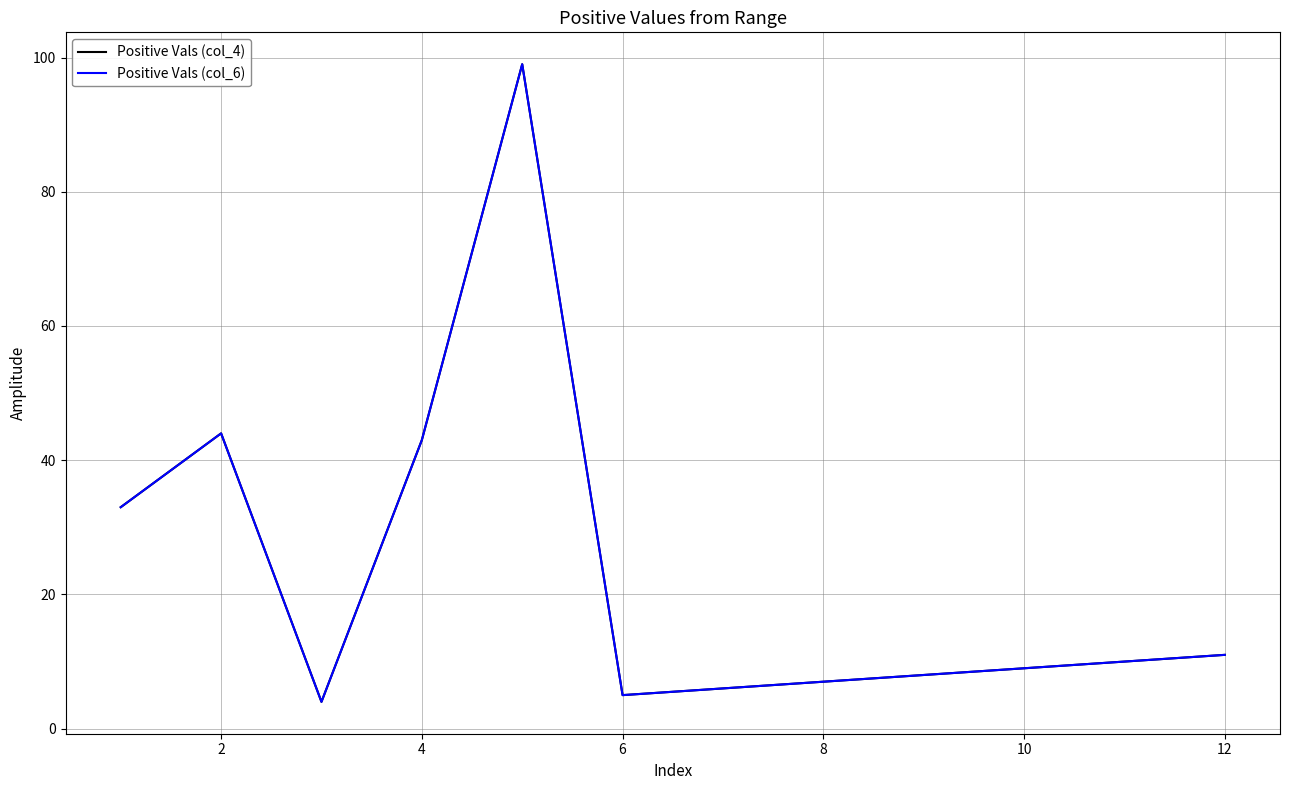

Does the chart display data point markers on the line(s)?

No